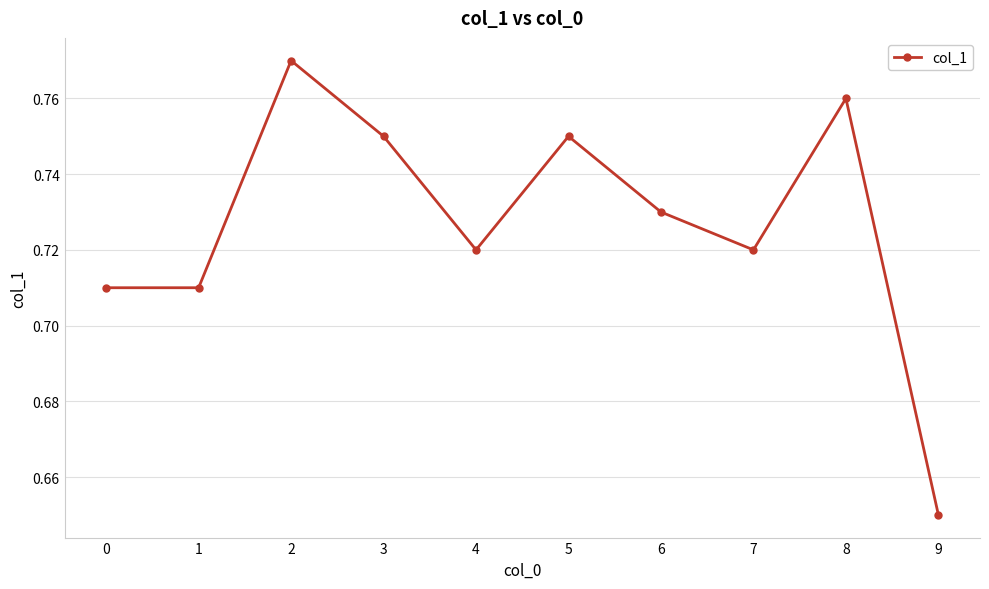

Count the values in the range 0 to 1.

10